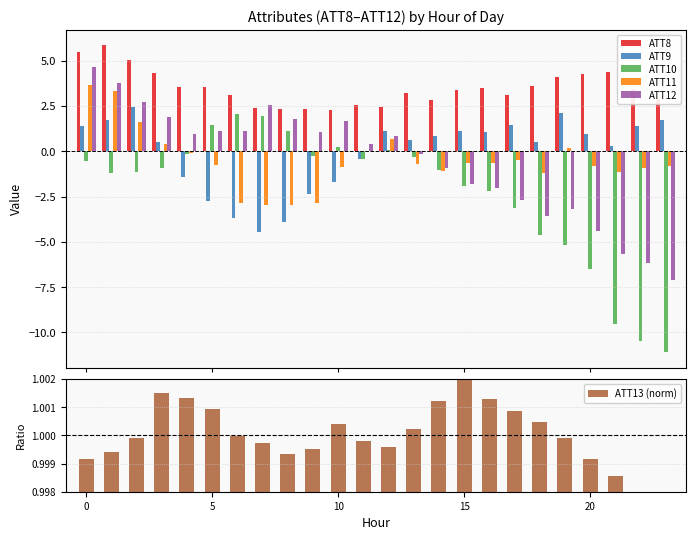

What is the value of the ATT10 bar at the 5th from the left?

-0.2